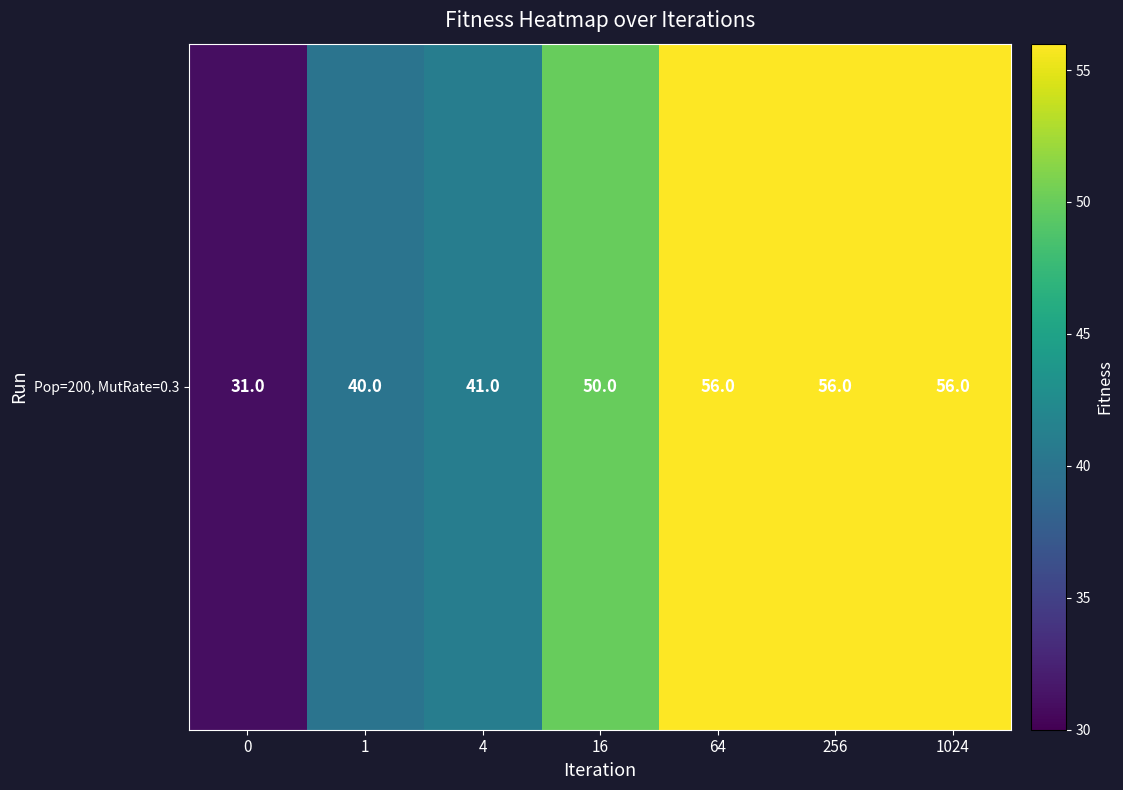

The value at 256 is 56. True or false?

True